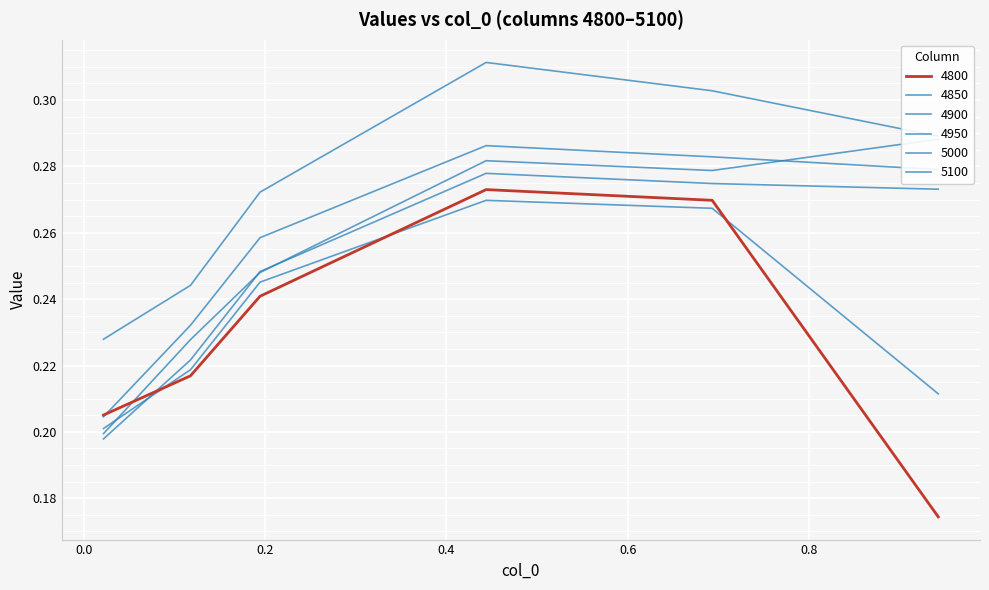

Which series has the largest total across all categories?

5100